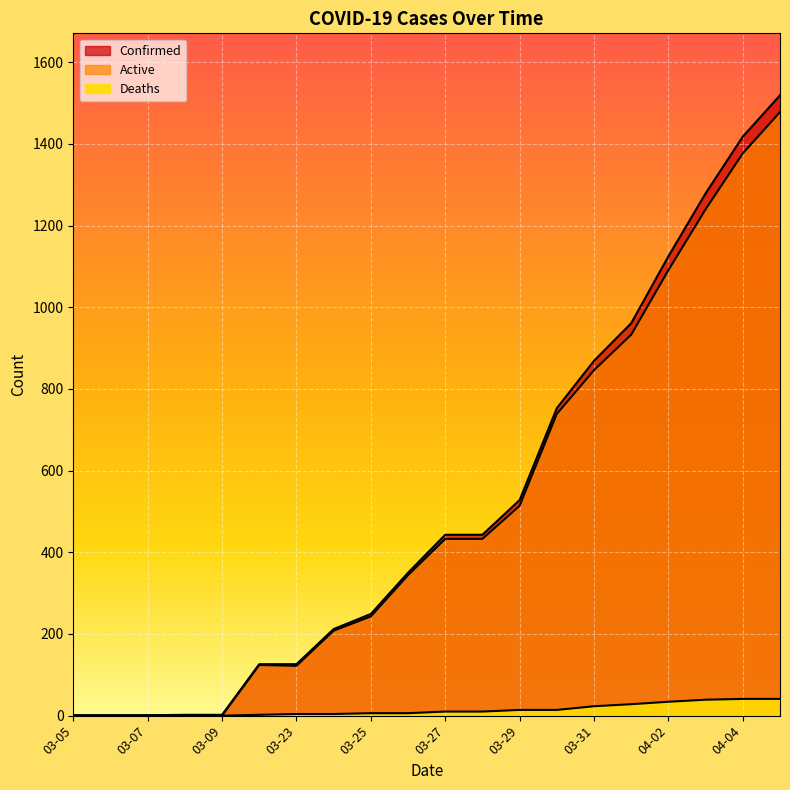

Does the chart display data point markers on the line(s)?

No